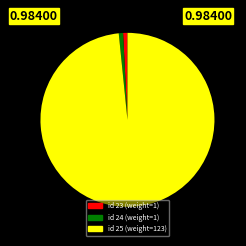

Does any single category account for the majority?

Yes